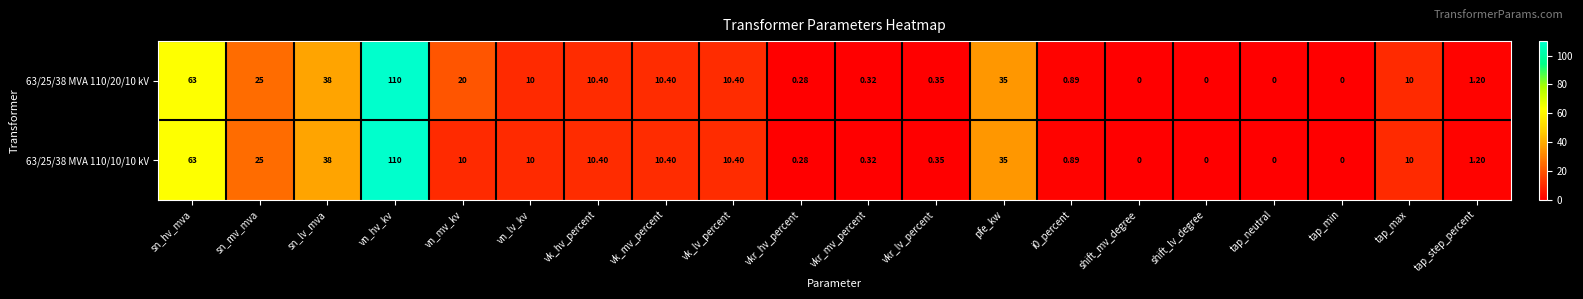

Which category has the highest value in the 63/25/38 MVA 110/10/10 kV series?

vn_hv_kv